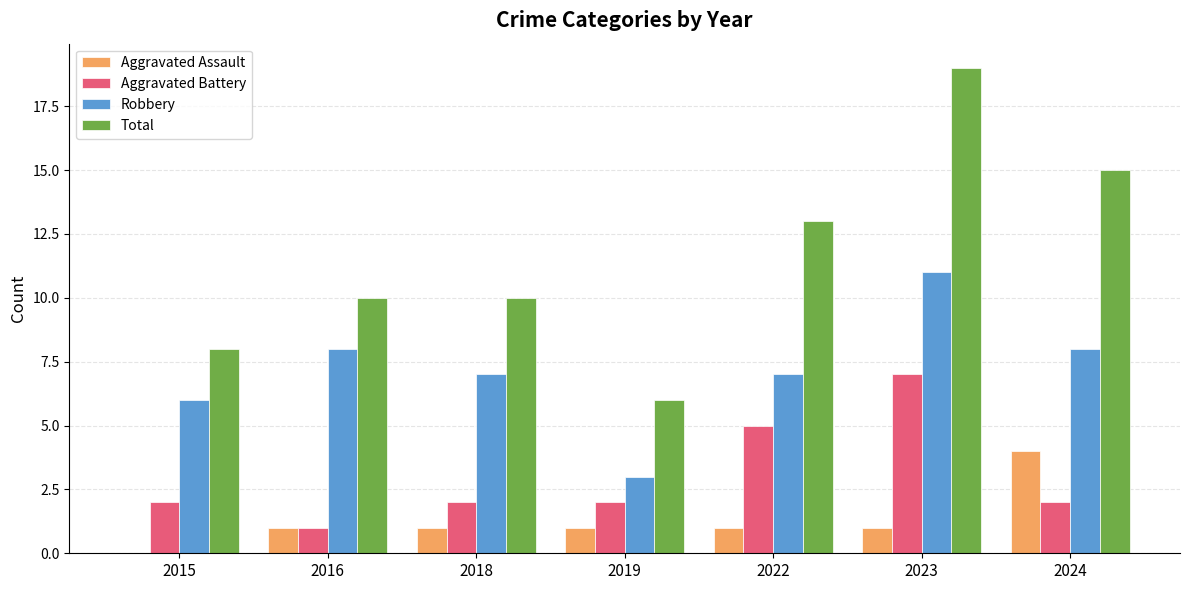

What is the difference between the Aggravated Assault values at 2019 and 2024?

3